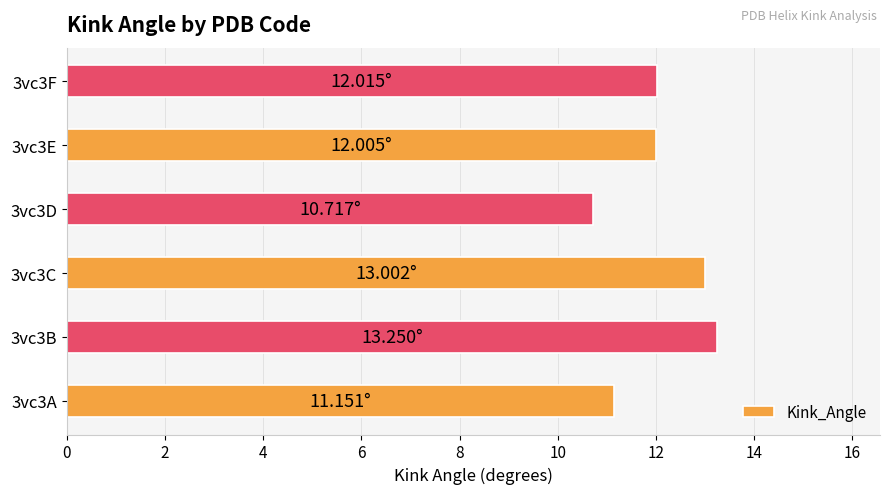

Between 3vc3E and 3vc3B, which is larger?

3vc3B